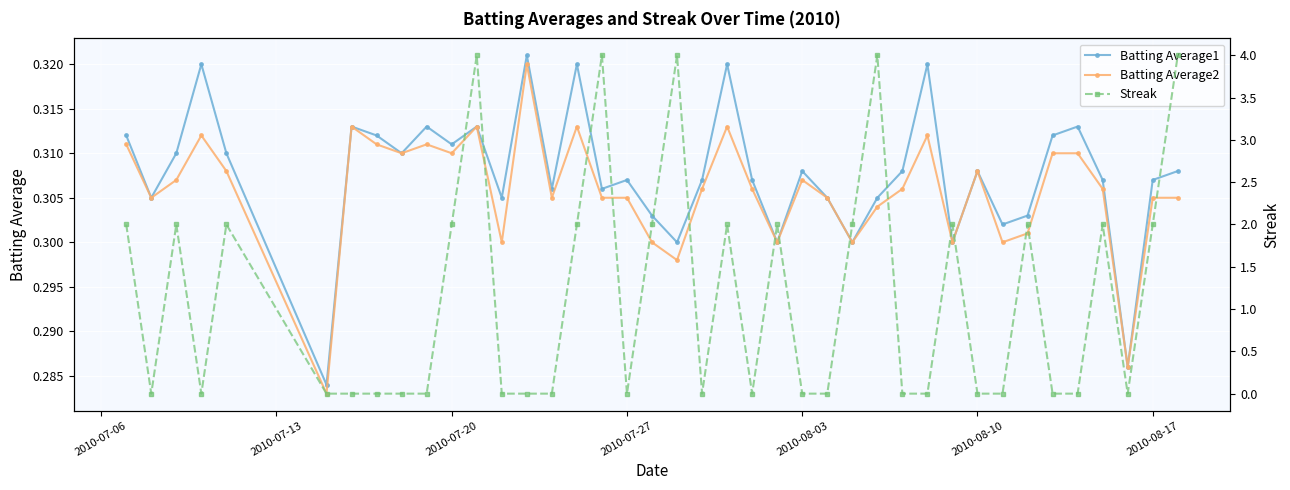

In Batting Average1, how many points are lower than both neighbors (excluding endpoints)?

13